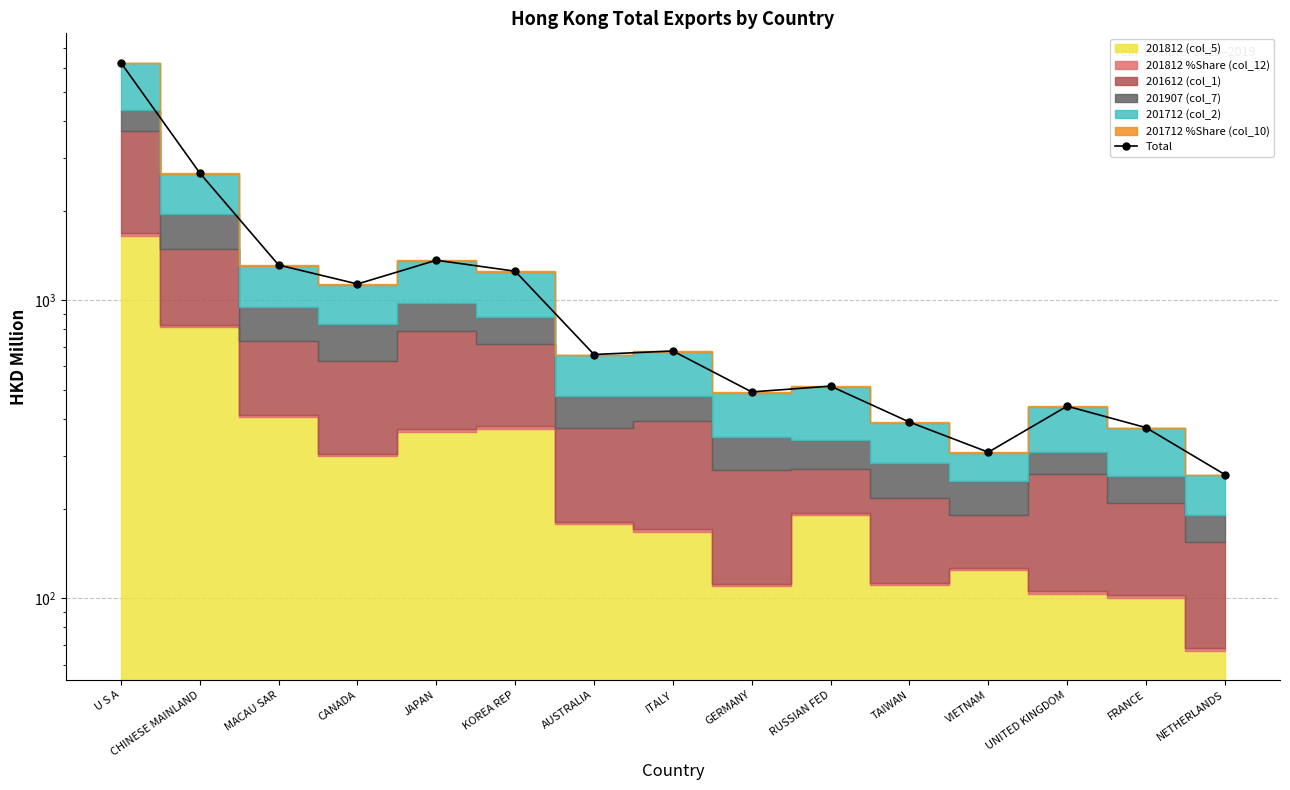

List the labels in order of value, smallest first.

NETHERLANDS, VIETNAM, FRANCE, TAIWAN, UNITED KINGDOM, GERMANY, RUSSIAN FED, AUSTRALIA, ITALY, CANADA, KOREA REP, MACAU SAR, JAPAN, CHINESE MAINLAND, U S A